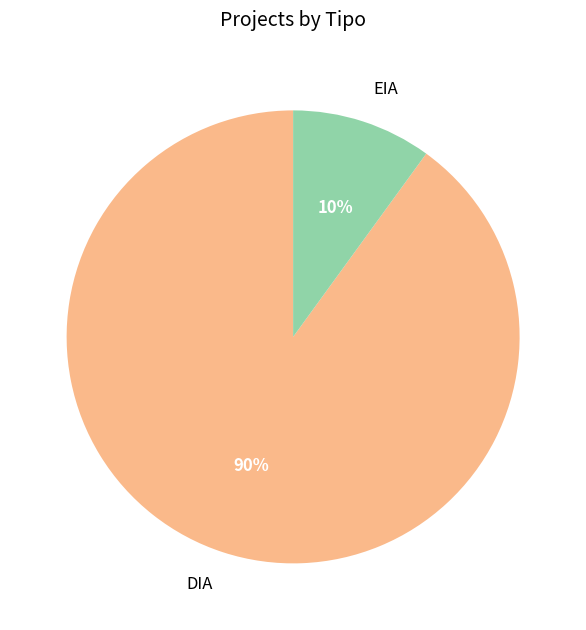

To the nearest percent, what percentage of the pie is DIA?

90%